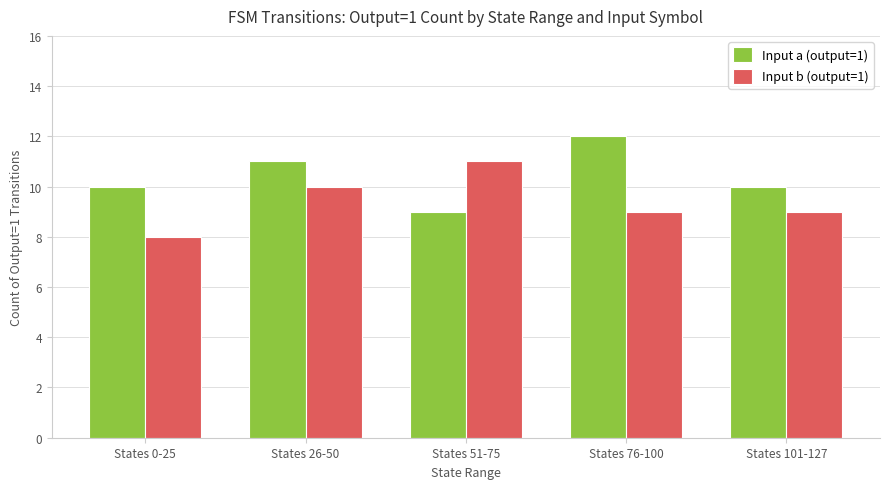

What is the smallest value displayed?

8